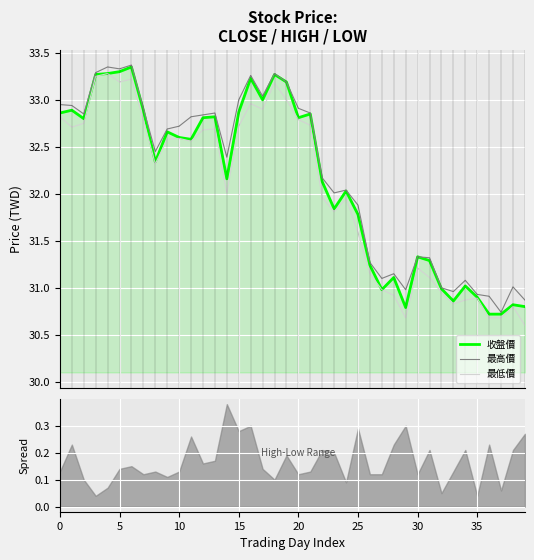

How many values in the 收盤價 series are below 32?

16